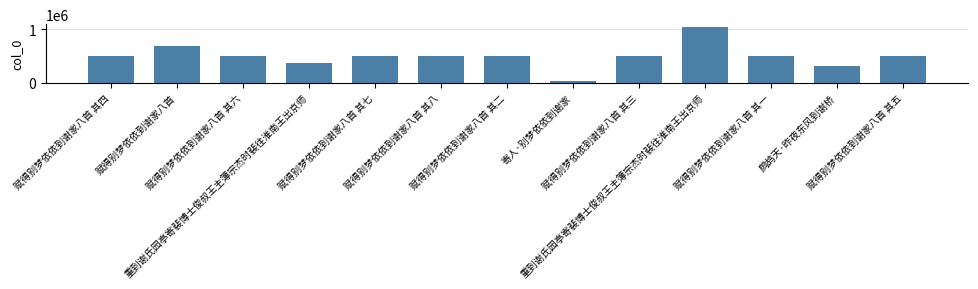

How many bars are there in total?

13